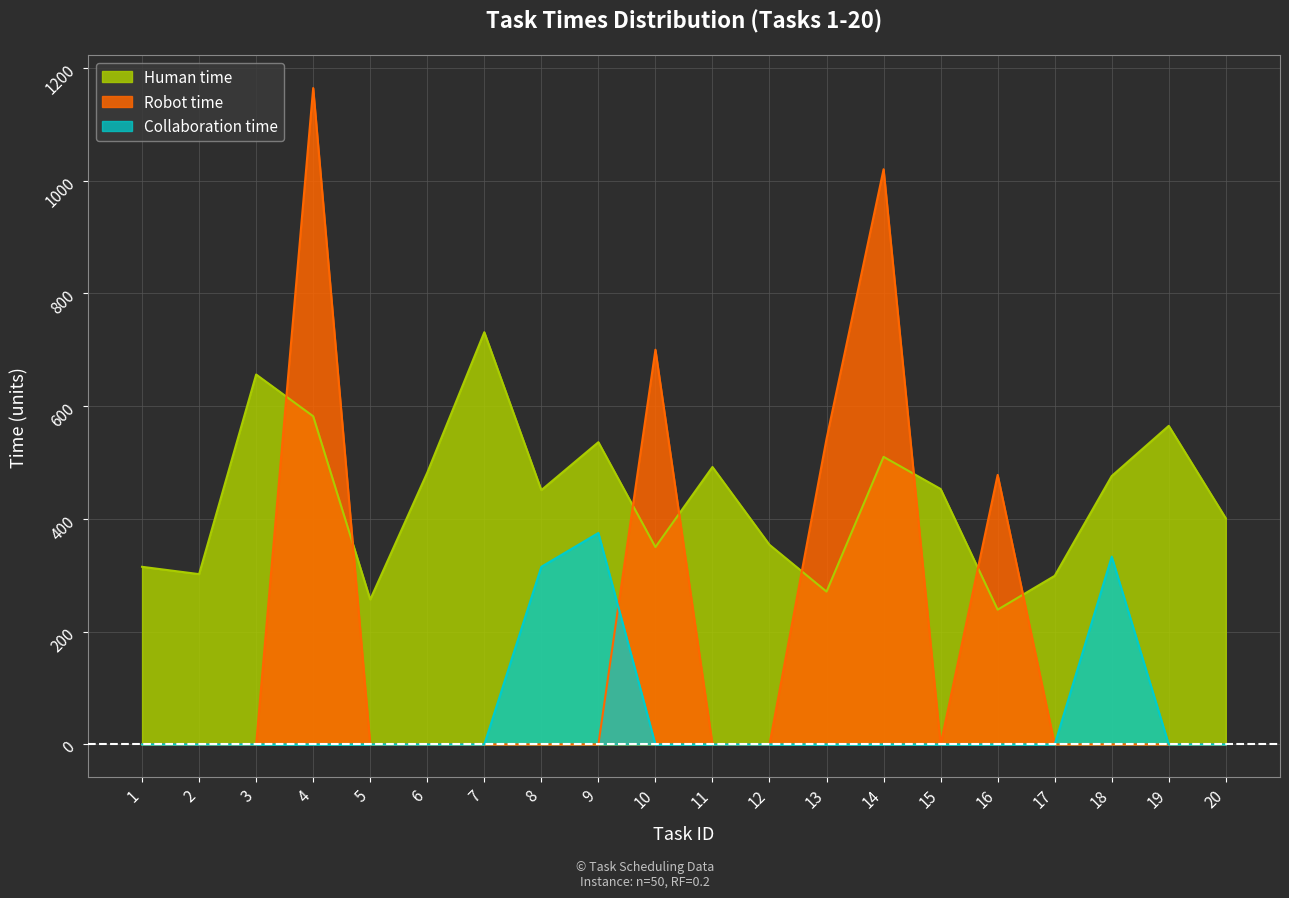

What is the total value across all series at 2?

302